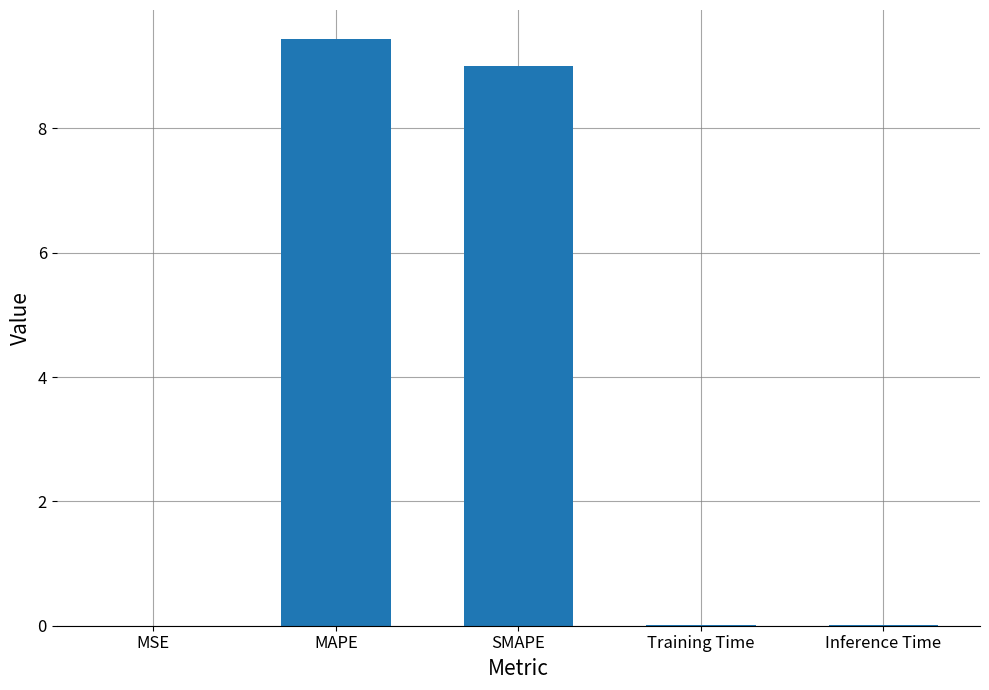

What is the greatest value displayed?

9.4